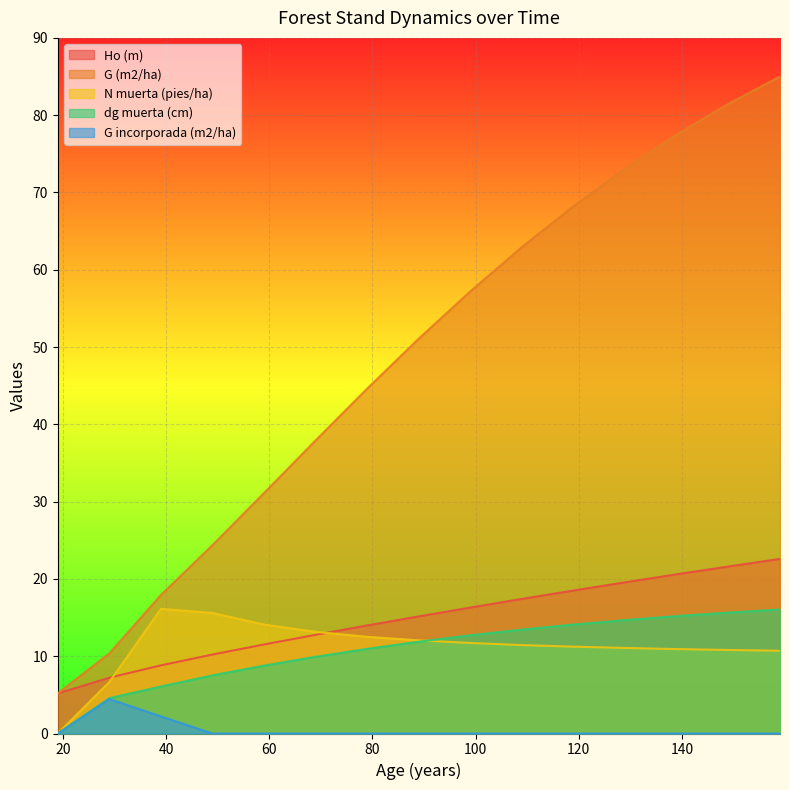

At which category does N muerta (pies/ha) reach its first local peak?

39